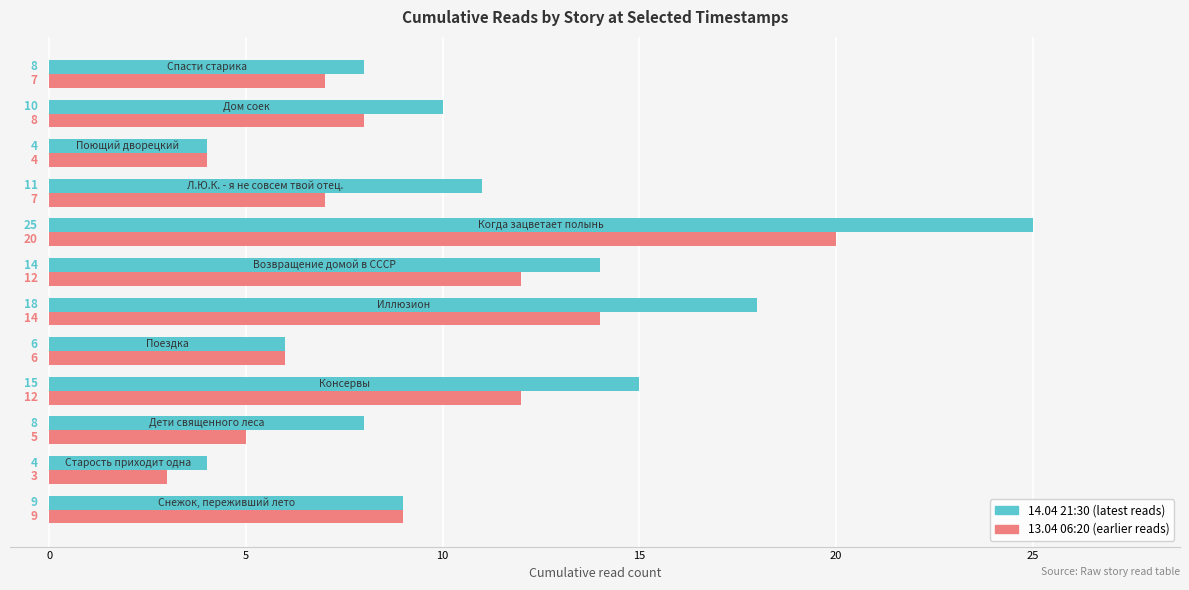

What is the sum of all 14.04 21:30 (latest reads) values?

132